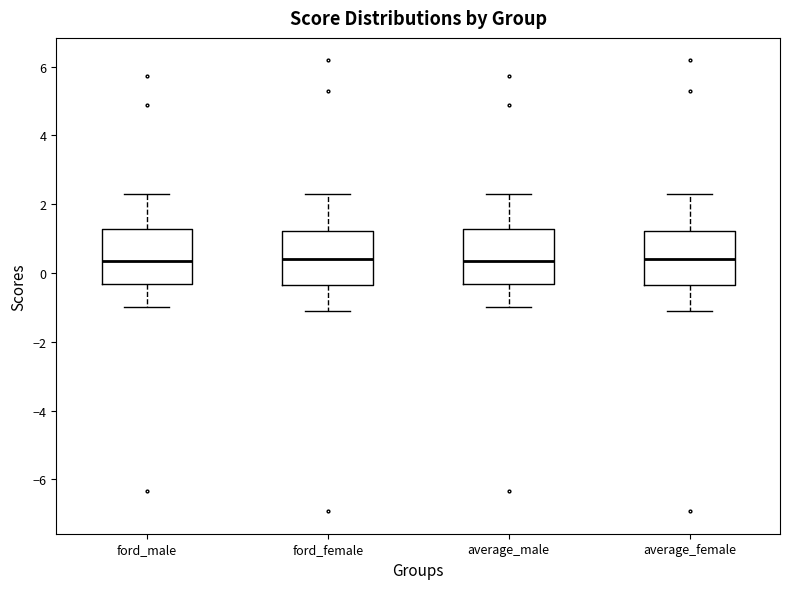

Where does the median line of the box for ford_female sit on the y-axis? The values are not printed on the chart, so give them approximately, as read against the axis.

0.4